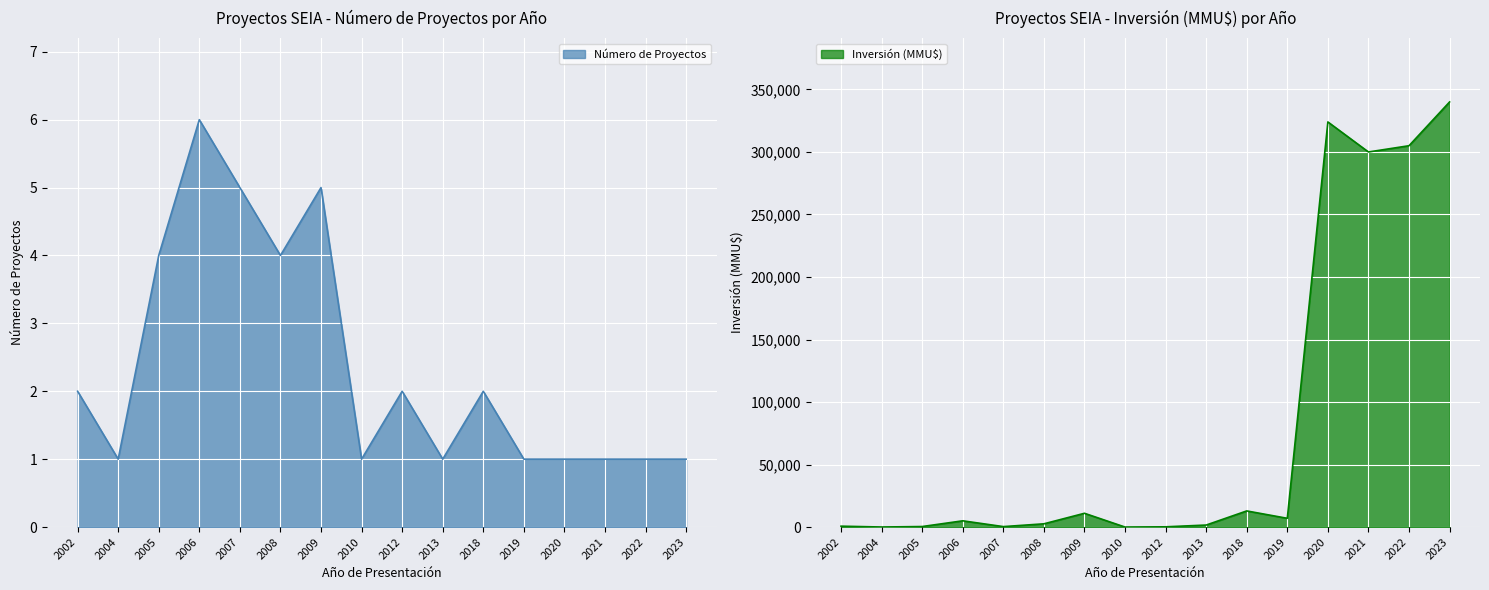

Reading right to left, what are all the values shown in this chart?

Número de Proyectos: 2023=1	2022=1	2021=1	2020=1	2019=1	2018=2	2013=1	2012=2	2010=1	2009=5	2008=4	2007=5	2006=6	2005=4	2004=1	2002=2
Inversión (MMU$): 2023=340000	2022=305000	2021=300000	2020=324020	2019=7000	2018=12903	2013=1610	2012=200	2010=0	2009=11020	2008=2595	2007=368	2006=5002	2005=422	2004=41	2002=712